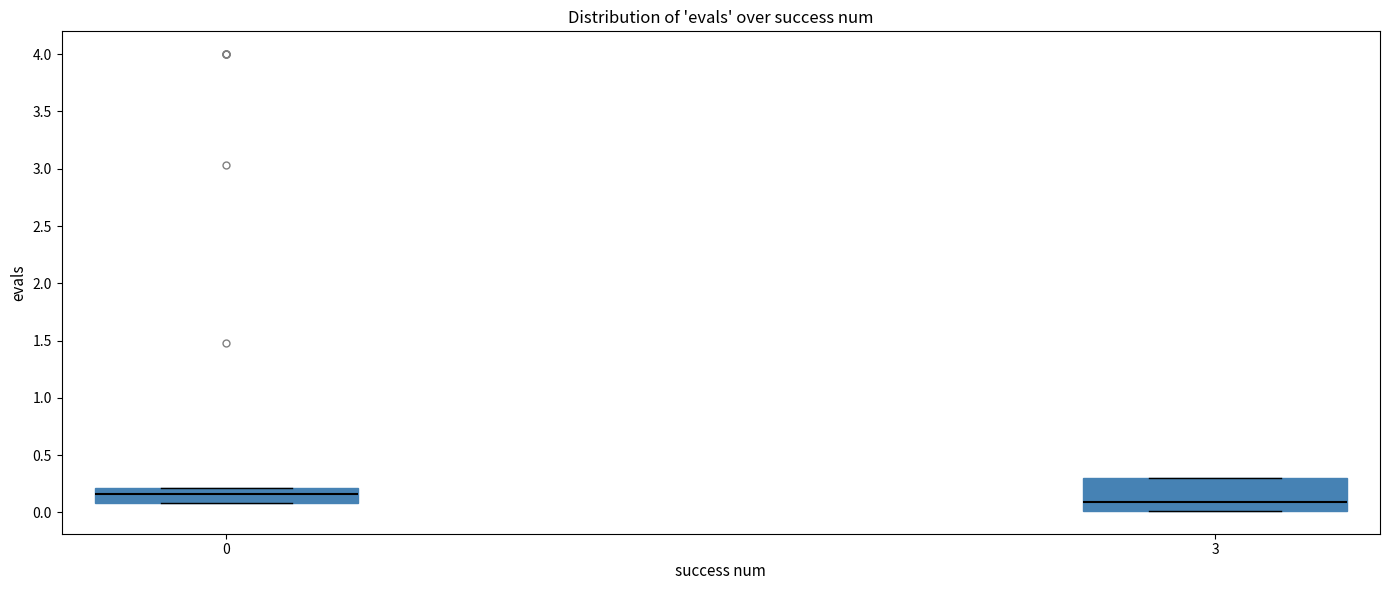

Reading left to right, transcribe this box plot: for each box, give where its median line is, the range the box spans, and where its two whiskers end, as read against the y-axis. The values are not printed on the chart, so give them approximately, as read against the axis.

0: median 0.15, box 0.10 to 0.20, whiskers 0.10 to 0.20
3: median 0.10, box 0.00 to 0.30, whiskers 0.00 to 0.30